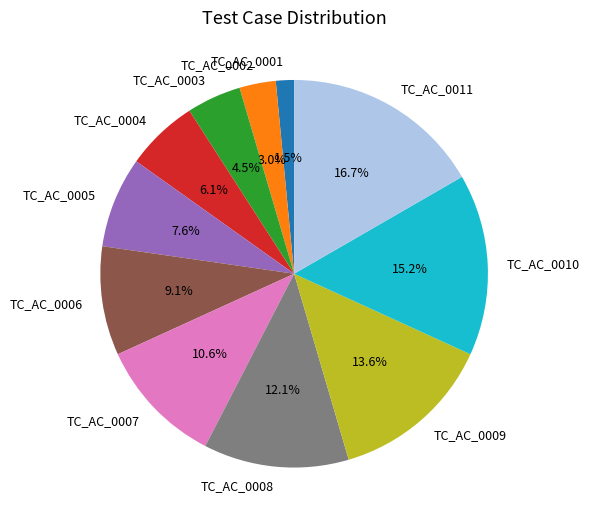

Is it true that TC_AC_0004 is 6% of the pie?

True